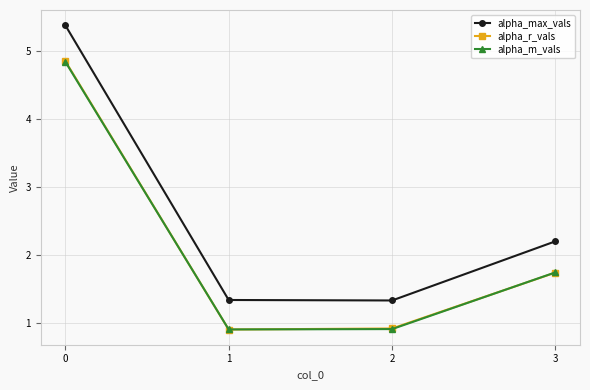

How many data points does each series have?

4